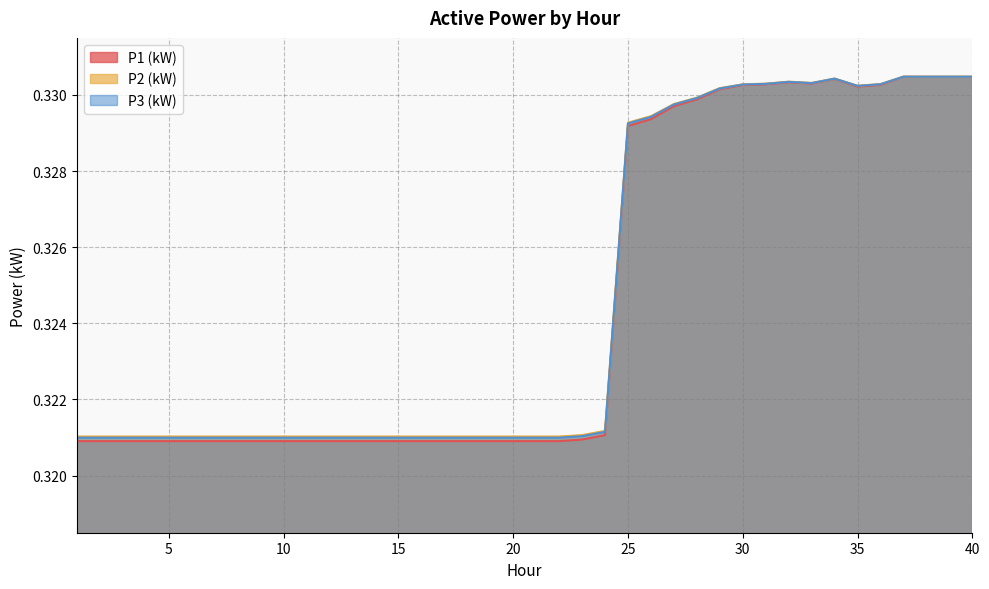

What is the value of the P3 (kW) point at the 19th from the left?

0.3